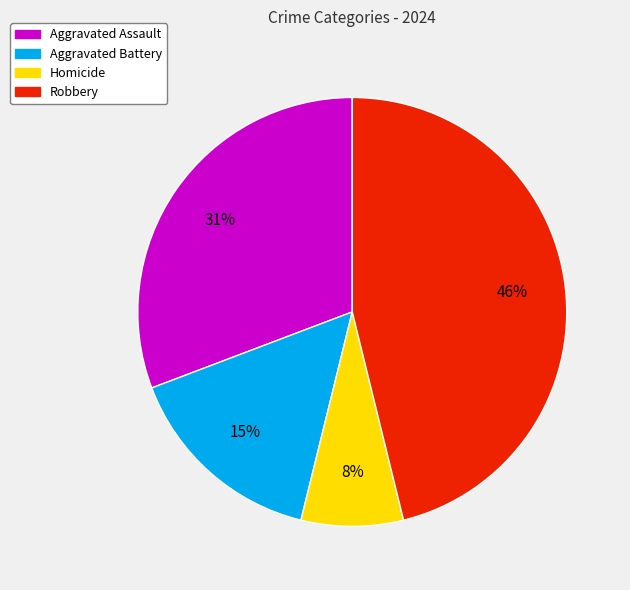

To the nearest percent, what is the difference between the Robbery and Aggravated Battery slice percentages?

31%